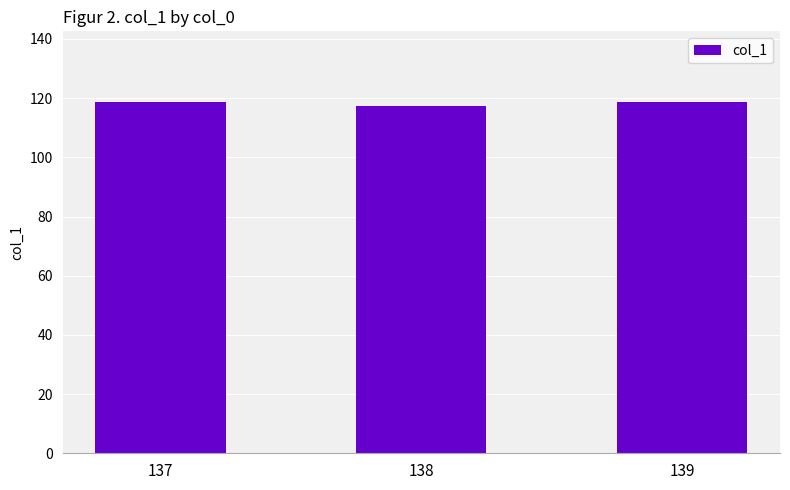

What is the ratio of the value at 139 to the value at 137?

1.0